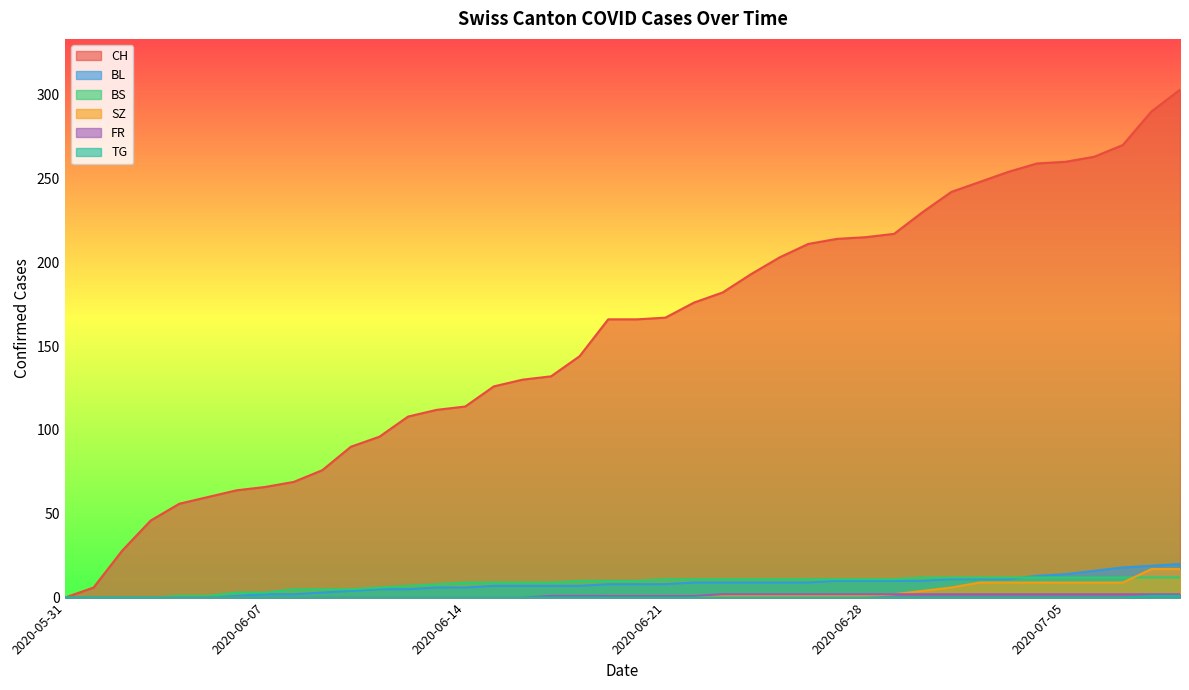

Is it true that CH equals 211 at 2020-06-26?

True